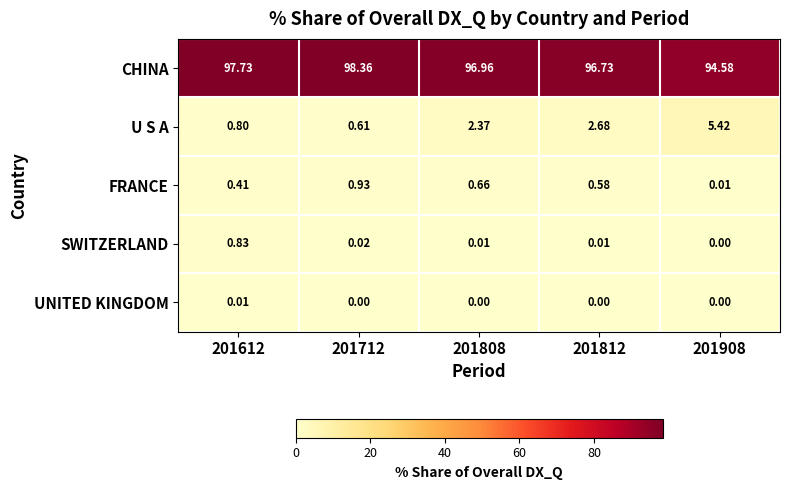

Which series has the widest spread of values?

U S A